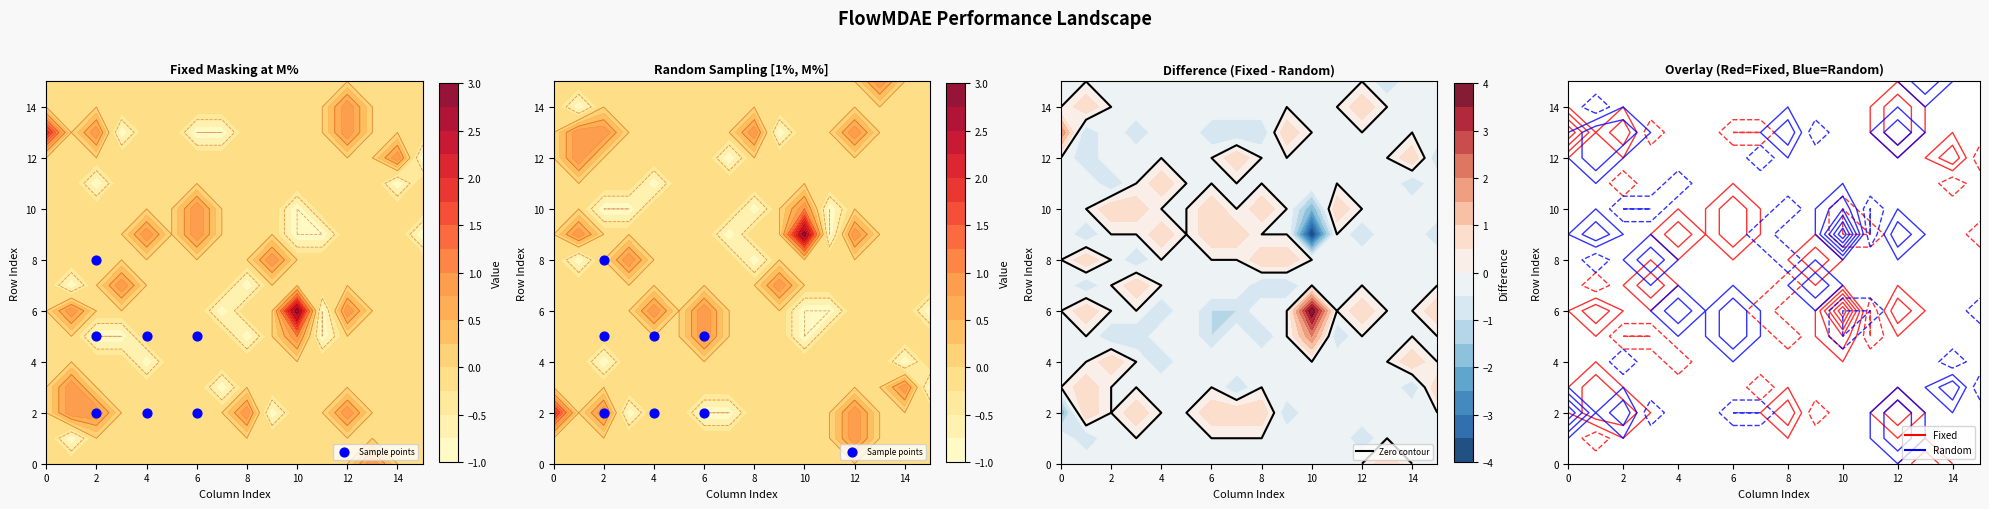

The chart shows a value of 6 at 2. True or false?

False